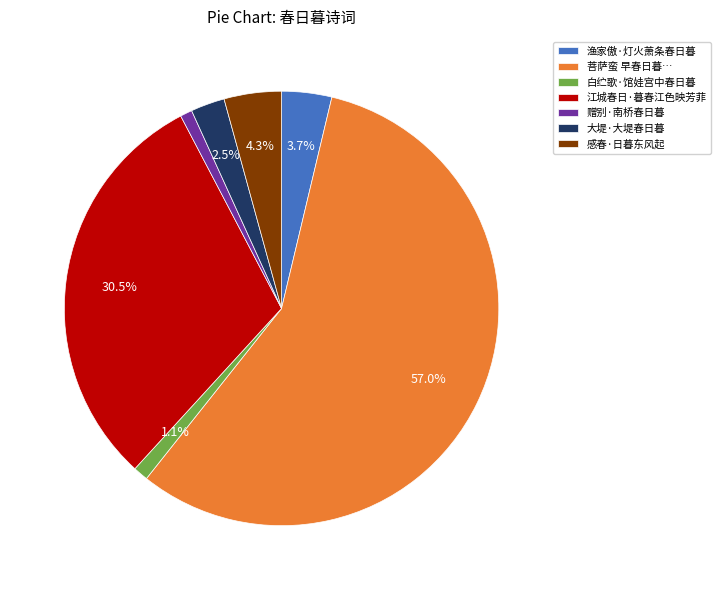

What is the total percentage of 感春·日暮东风起 and 大堤·大堤春日暮?

6.8%